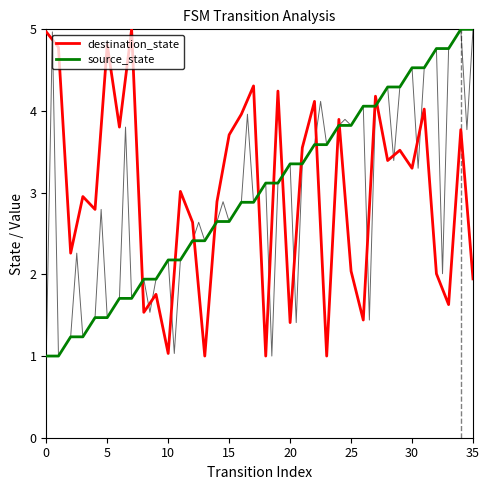

At which category is the sum across all series the highest?

34